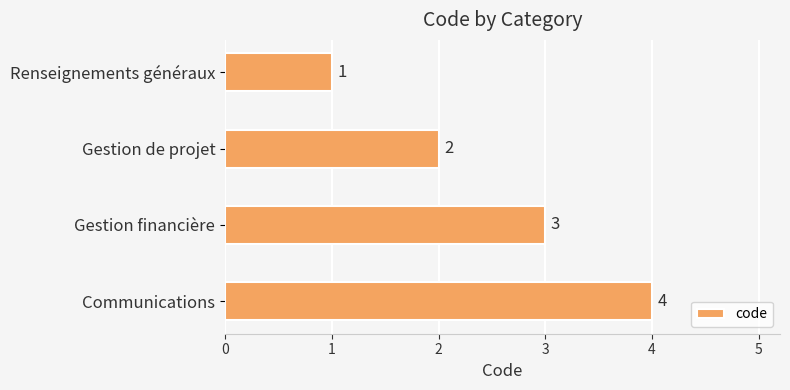

What is the sum of the values at Gestion de projet and Gestion financière?

5